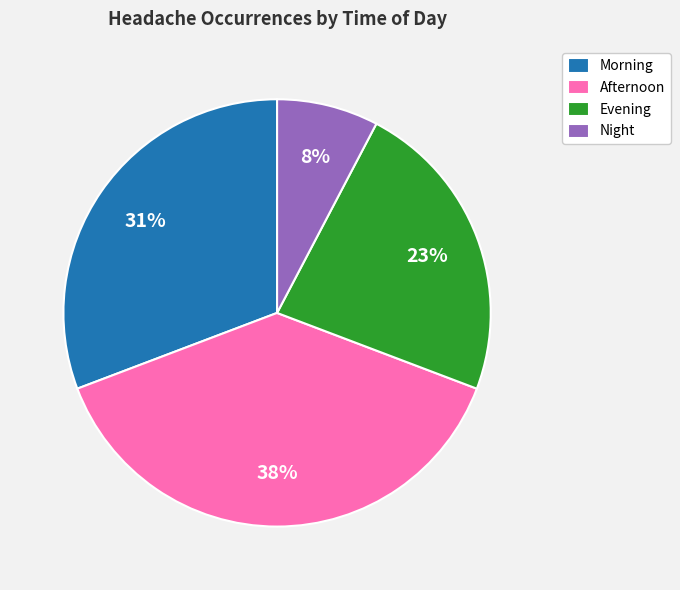

How many slices are in this pie chart?

4